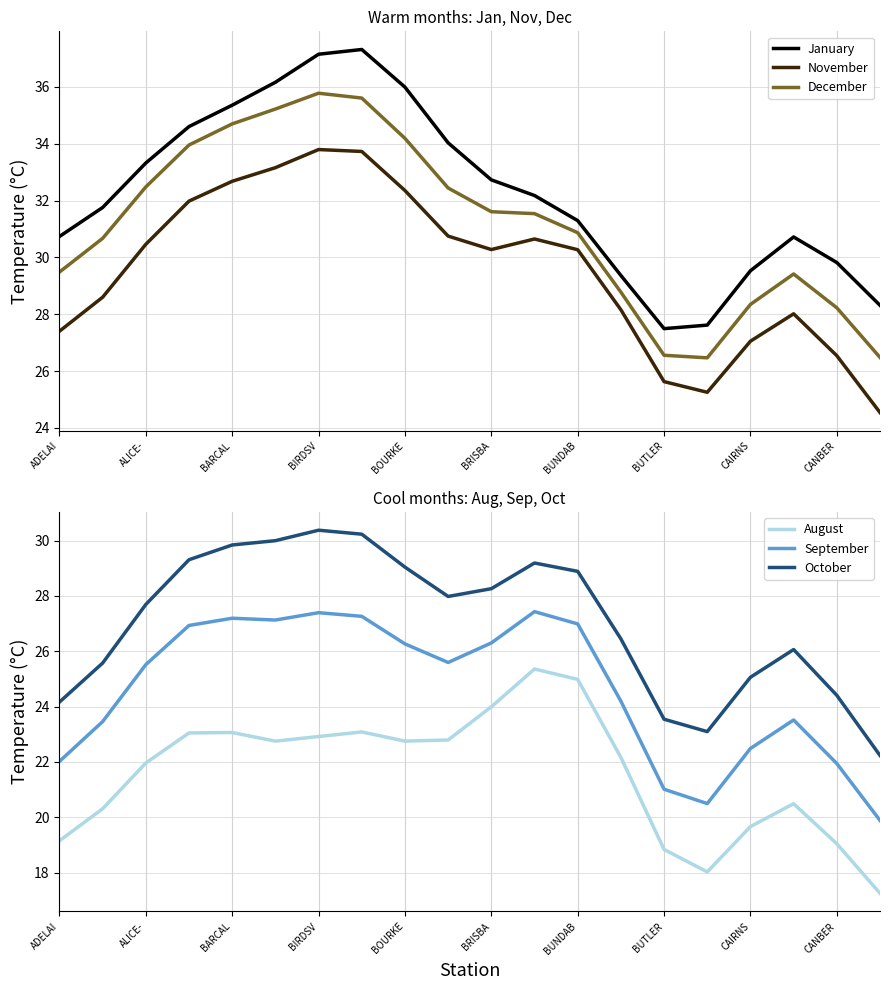

Where does the November series first go above 30?

ALICE-